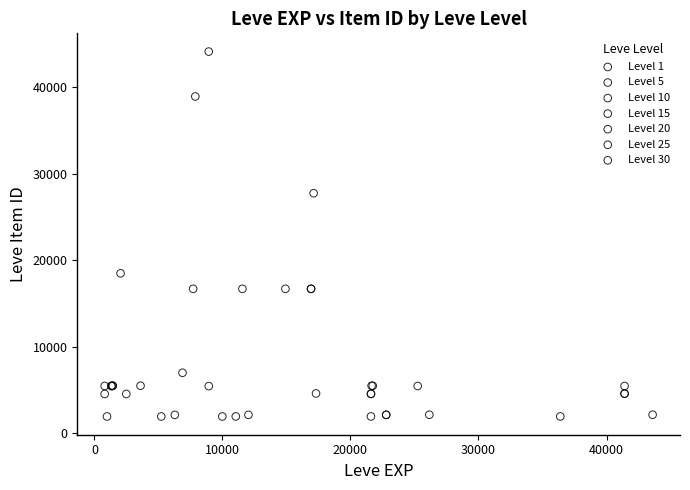

Which series has the largest Y range (max minus min)?

Level 10